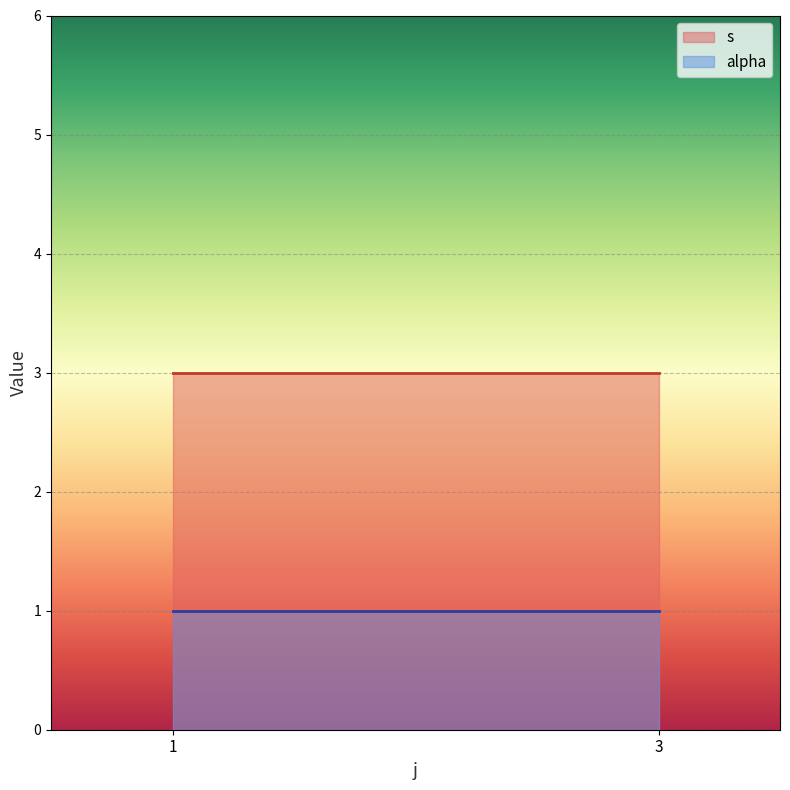

Which has a higher value, 3 or 1?

3